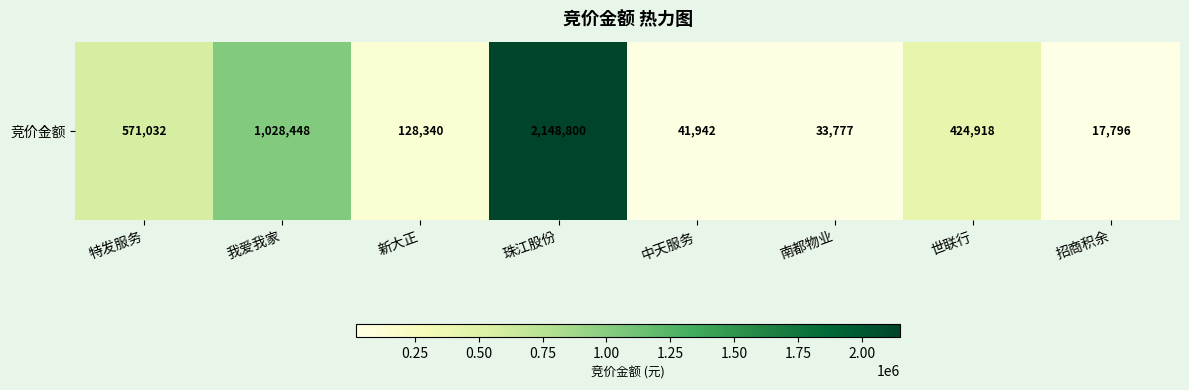

Rank the categories by value from lowest to highest.

招商积余, 南都物业, 中天服务, 新大正, 世联行, 特发服务, 我爱我家, 珠江股份